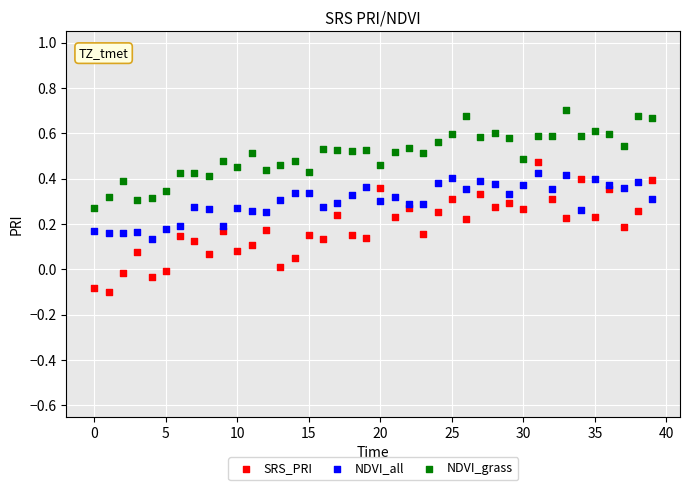

Which series has the widest spread of Y values?

SRS_PRI